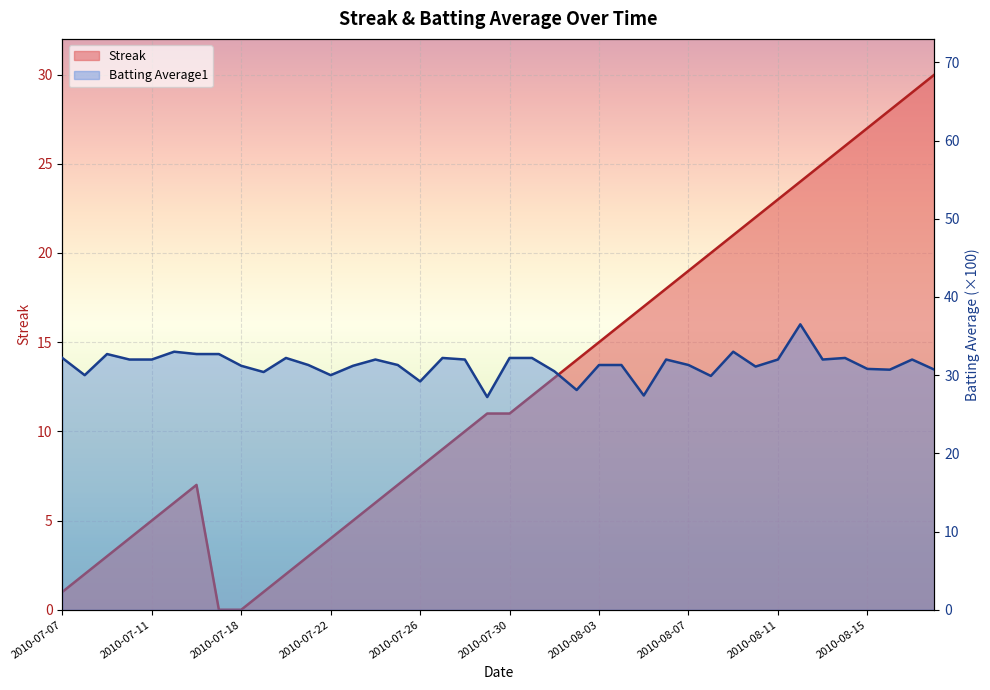

Is it true that Batting Average1 equals 31.3 at 2010-08-07?

True